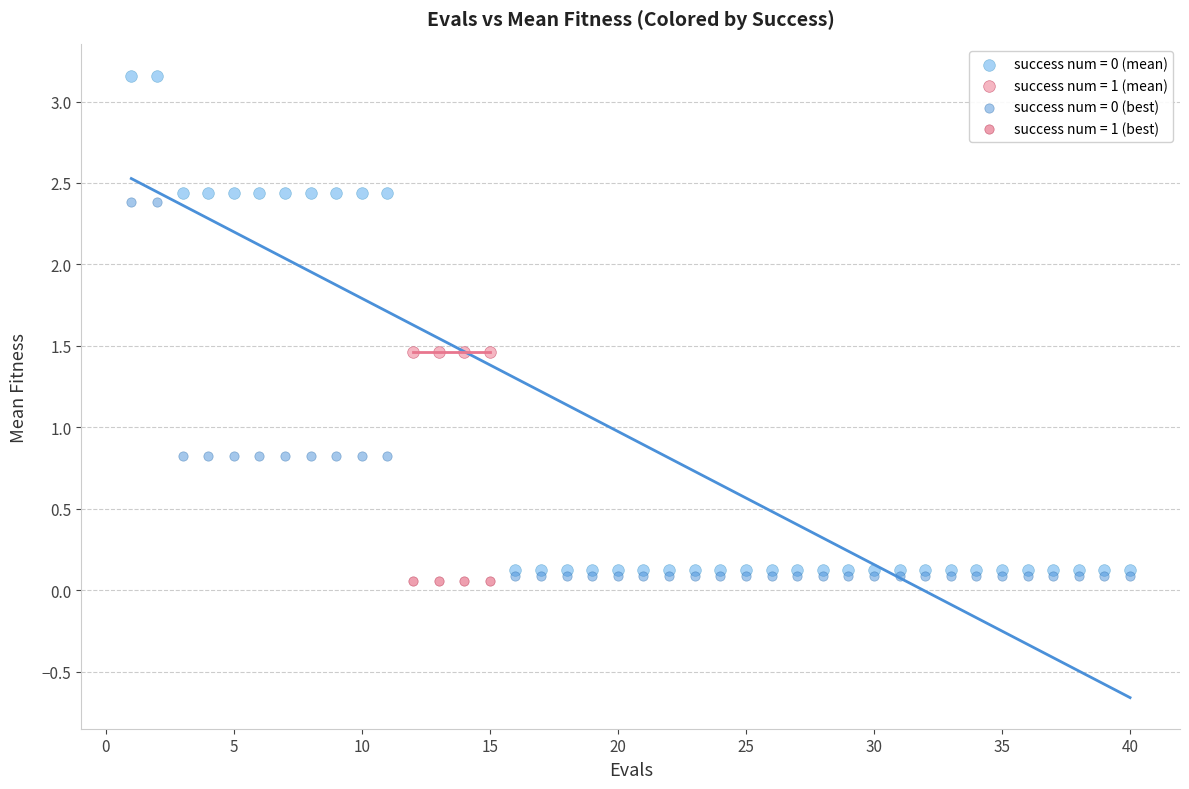

Which series reaches the minimum Y coordinate?

success num = 1 (best)